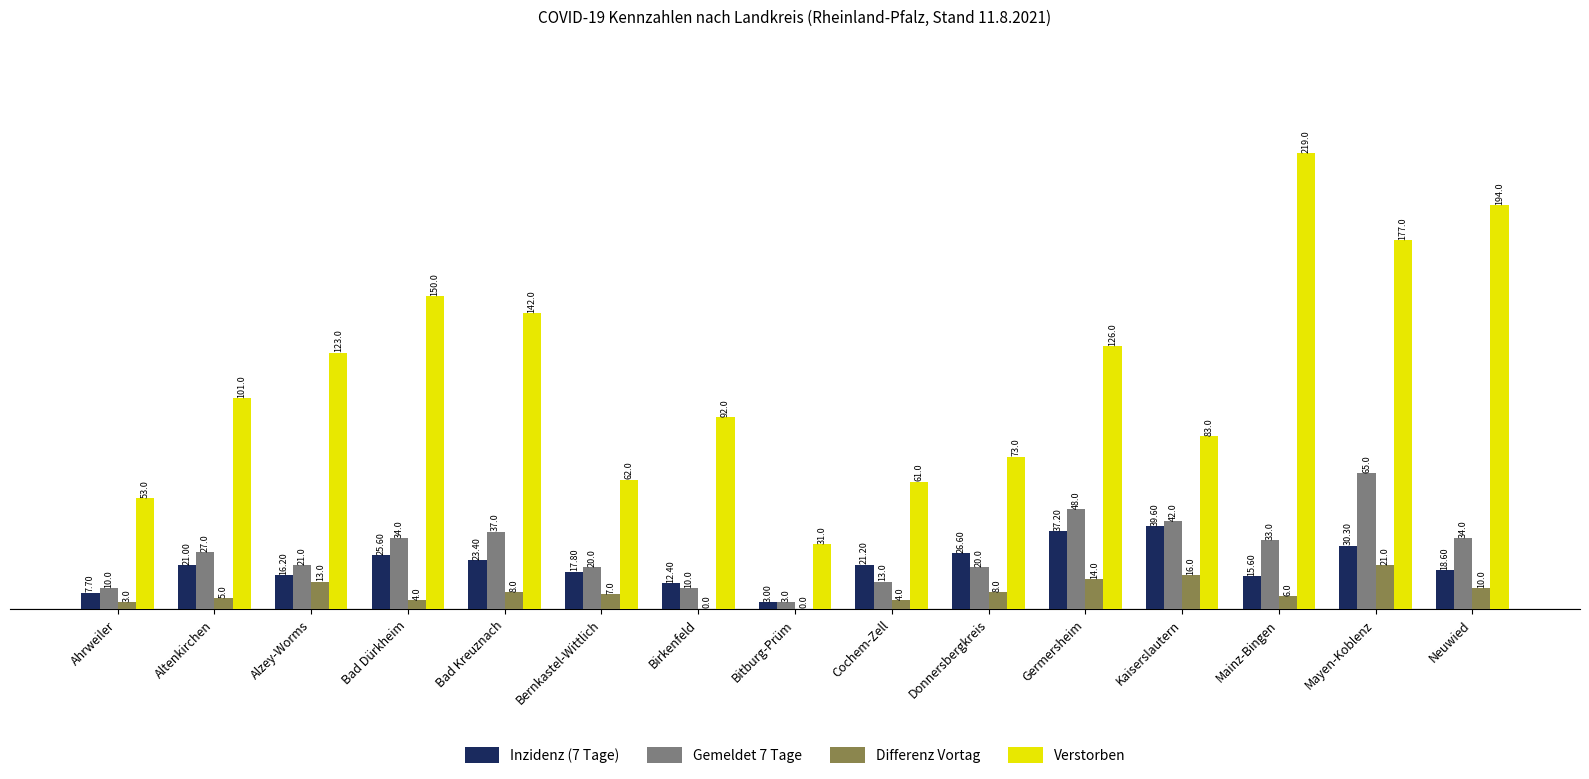

At which category is the sum across all series the highest?

Mayen-Koblenz